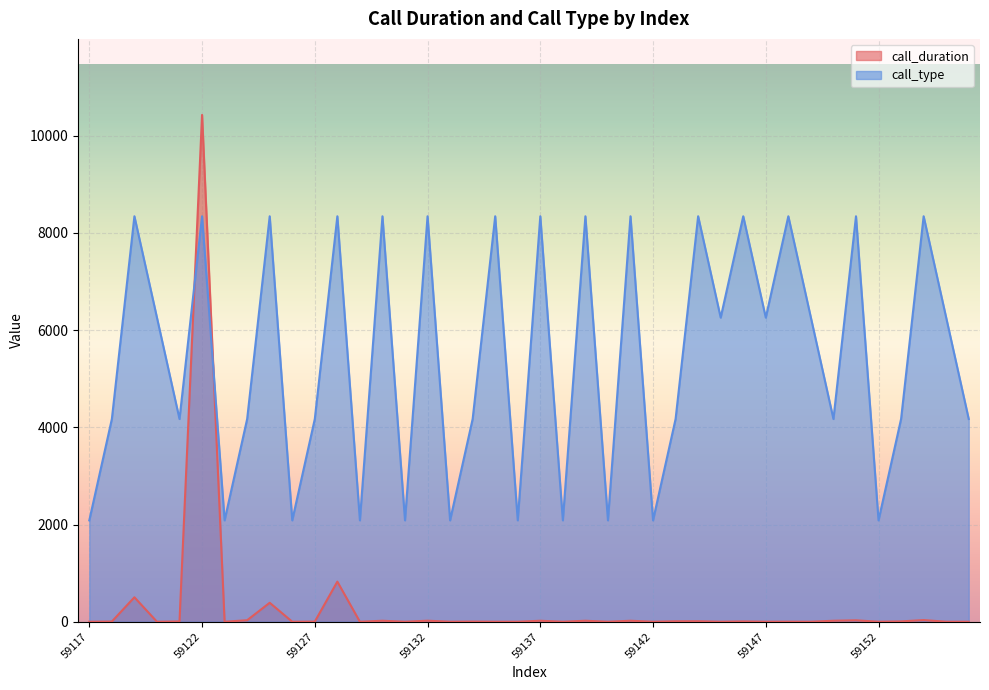

What is the maximum value for call_type?

8342.4